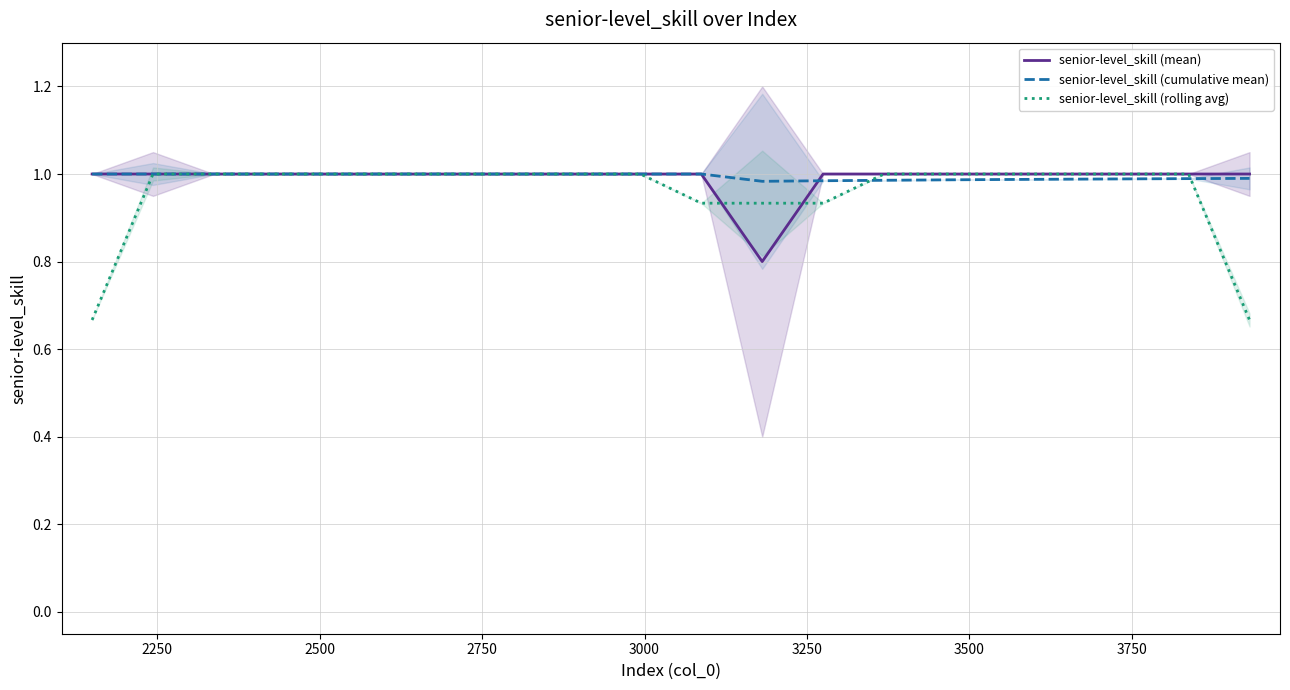

Which series ends up on top after the final intersection of senior-level_skill (mean) and senior-level_skill (rolling avg)?

senior-level_skill (mean)